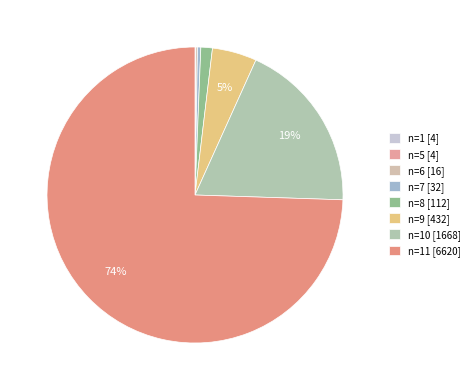

To the nearest percent, what is the average slice percentage?

12%